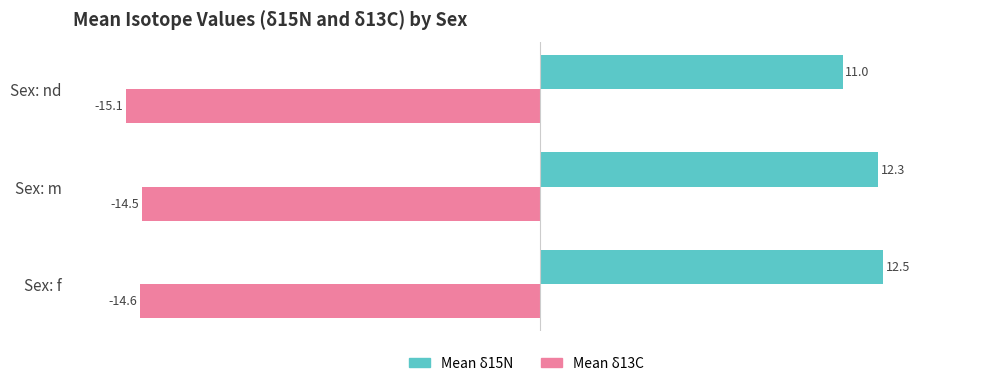

What is the spread (max minus min) of values at Sex: nd?

26.1